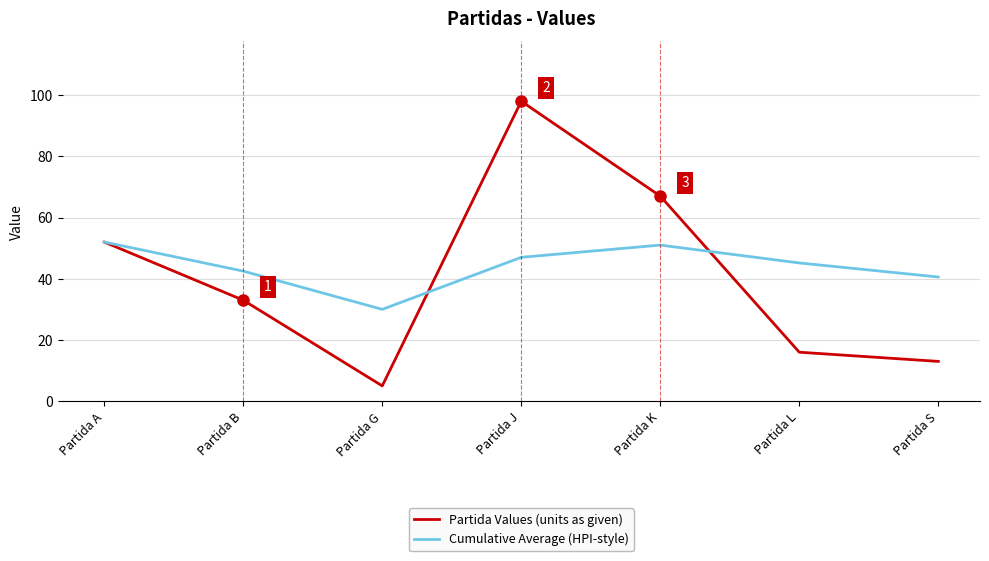

At which label is Partida Values (units as given) closest to 51?

Partida A